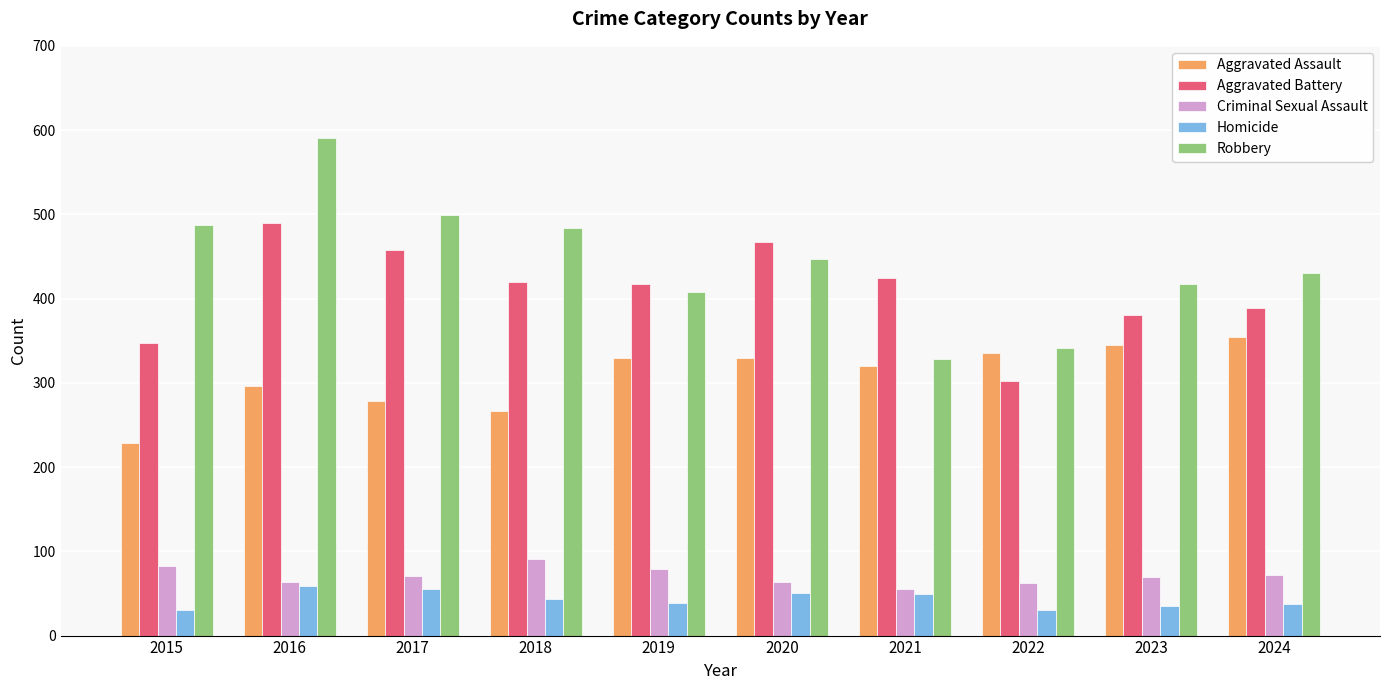

Rank the series by their maximum value, from highest to lowest.

Robbery, Aggravated Battery, Aggravated Assault, Criminal Sexual Assault, Homicide